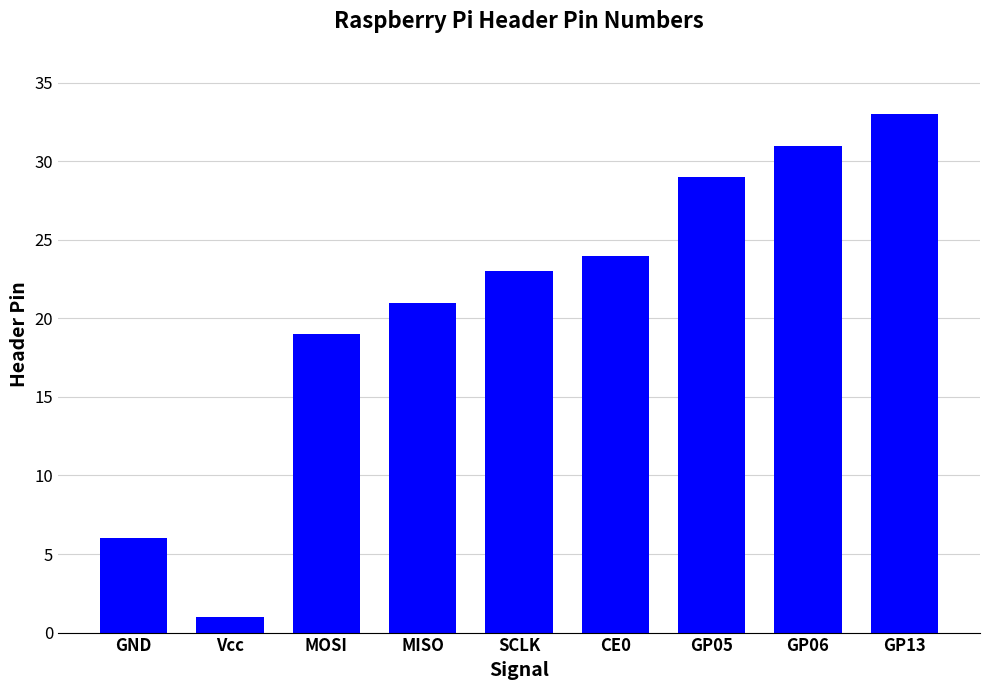

Count the number of data series in this chart.

1